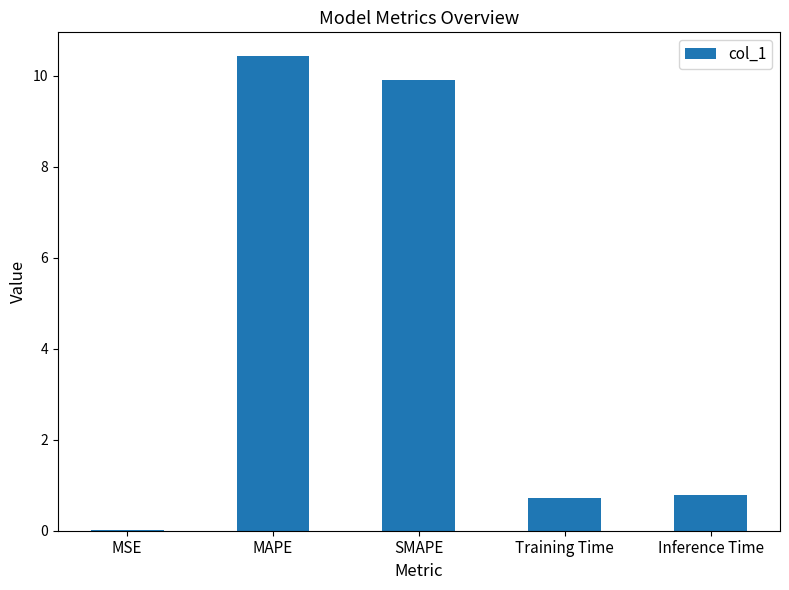

What is the change in value from SMAPE to Inference Time?

-9.1